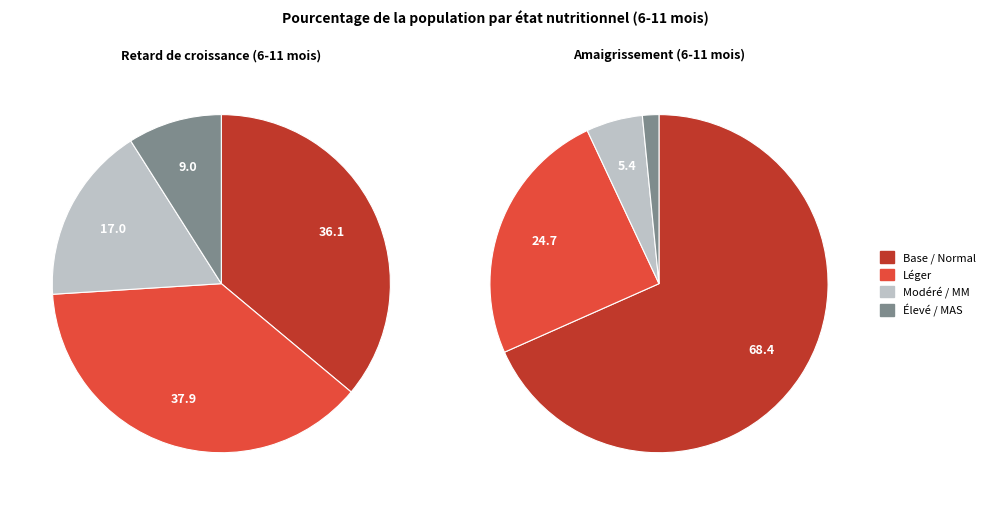

Is it true that Normal (score HAZ > -1) is 23% of the pie?

False